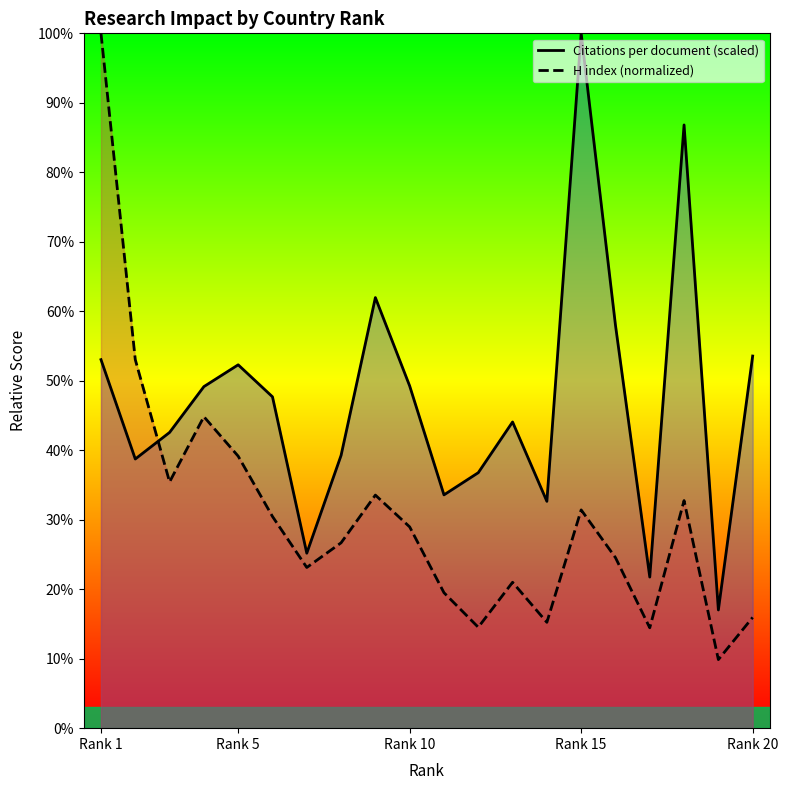

Reading left to right, extract all data points from this chart.

Citations per document (scaled): 53.0	38.7	42.6	49.2	52.3	47.7	25.2	39.3	62.0	49.2	33.6	36.8	44.1	32.6	100.0	58.0	21.7	86.8	17.0	53.6
H index (normalized): 100.0	53.0	35.4	44.8	39.1	30.5	23.1	26.7	33.5	29.0	19.5	14.5	21.0	15.2	31.4	24.5	14.4	32.8	9.9	15.9